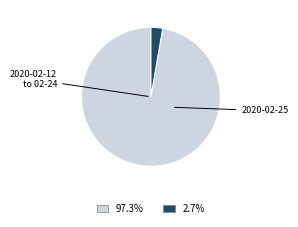

Is there any slice that represents more than half of the pie?

Yes